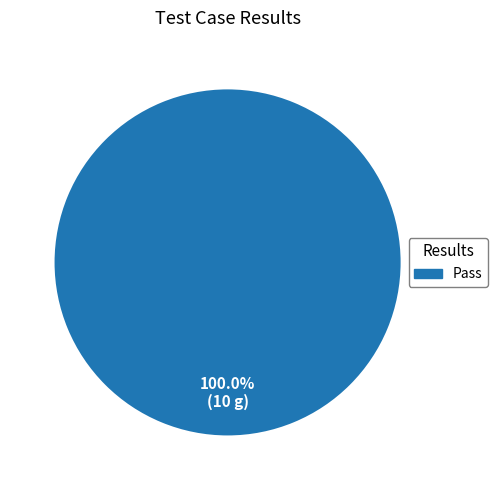

Is there any slice that represents more than half of the pie?

Yes